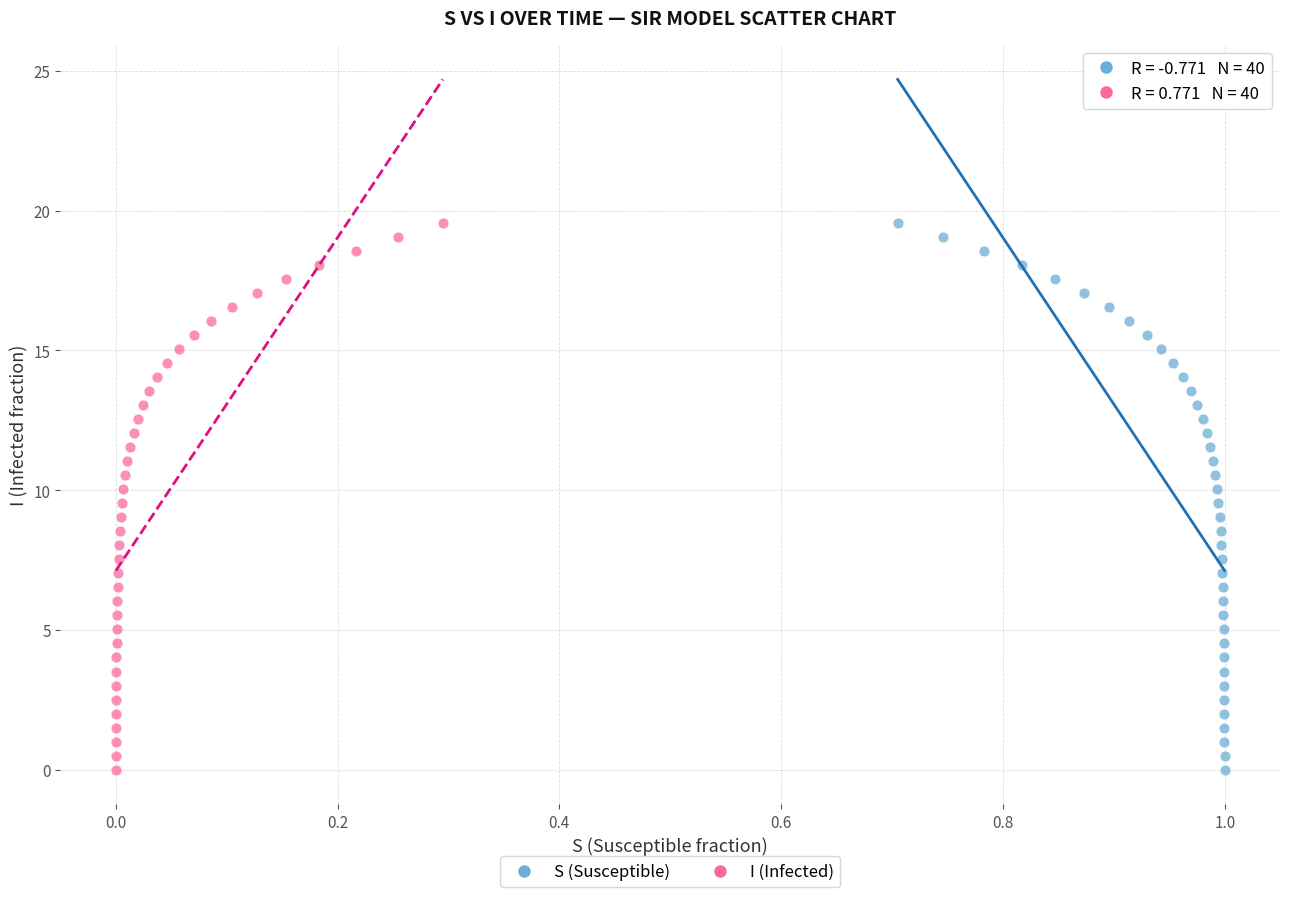

What are all the series names shown in the legend?

S (Susceptible), I (Infected)